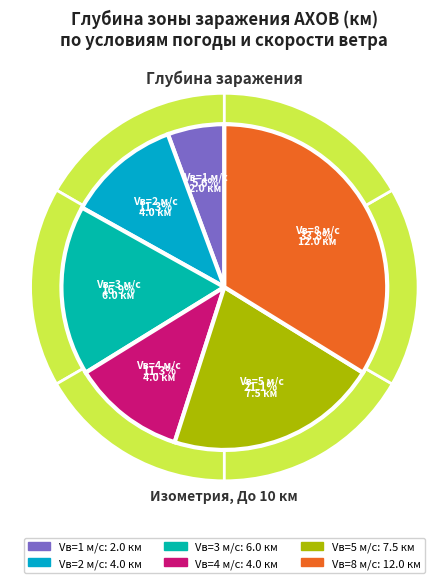

Which slice is the smallest?

Vв=1 м/с